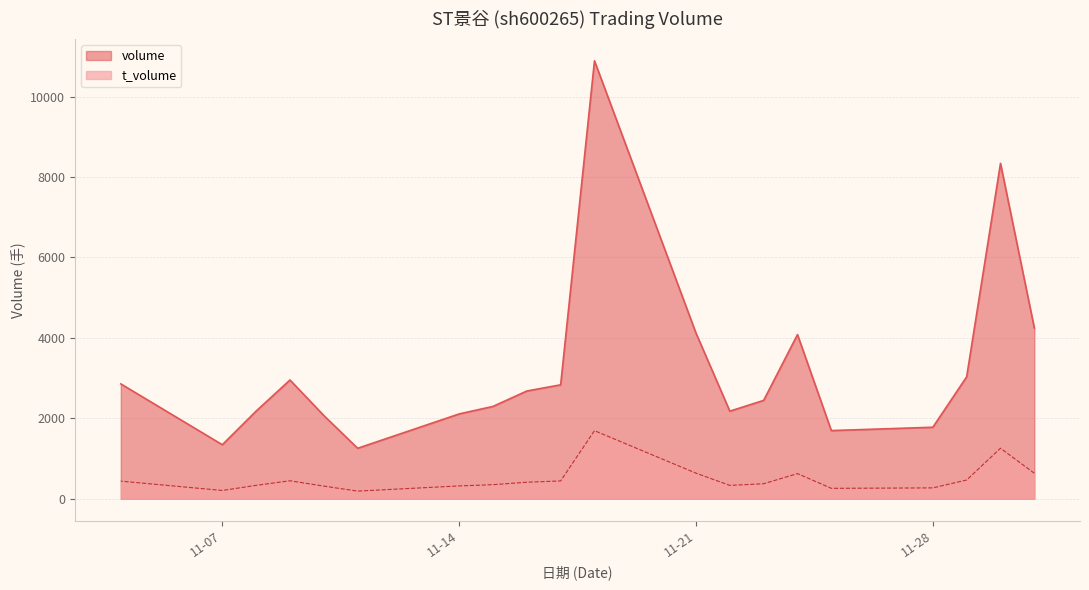

At which label does t_volume first exceed 412?

2022-11-04